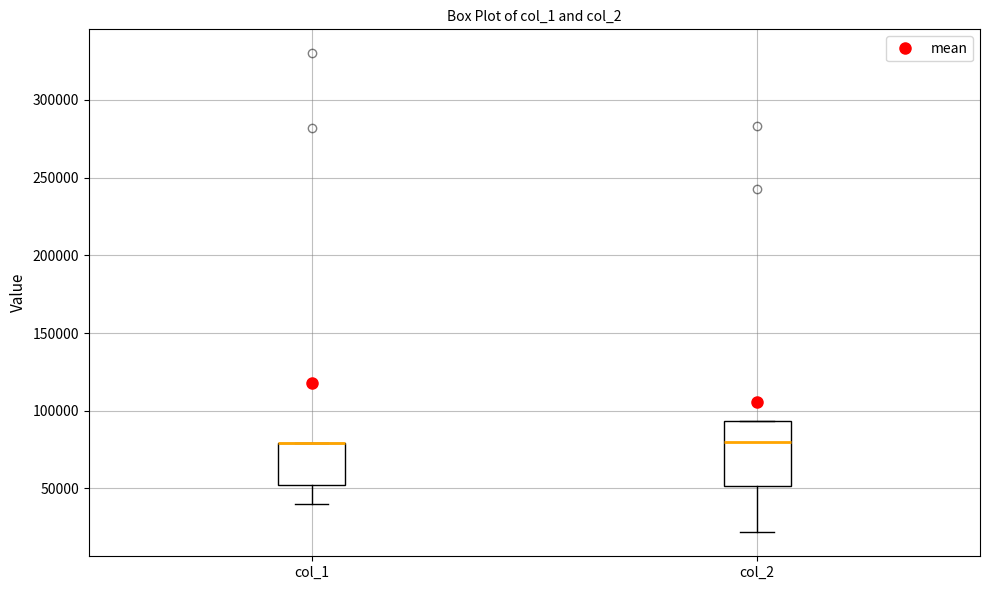

Where is the upper edge of the box for col_1 on the y-axis? The values are not printed on the chart, so give them approximately, as read against the axis.

80000